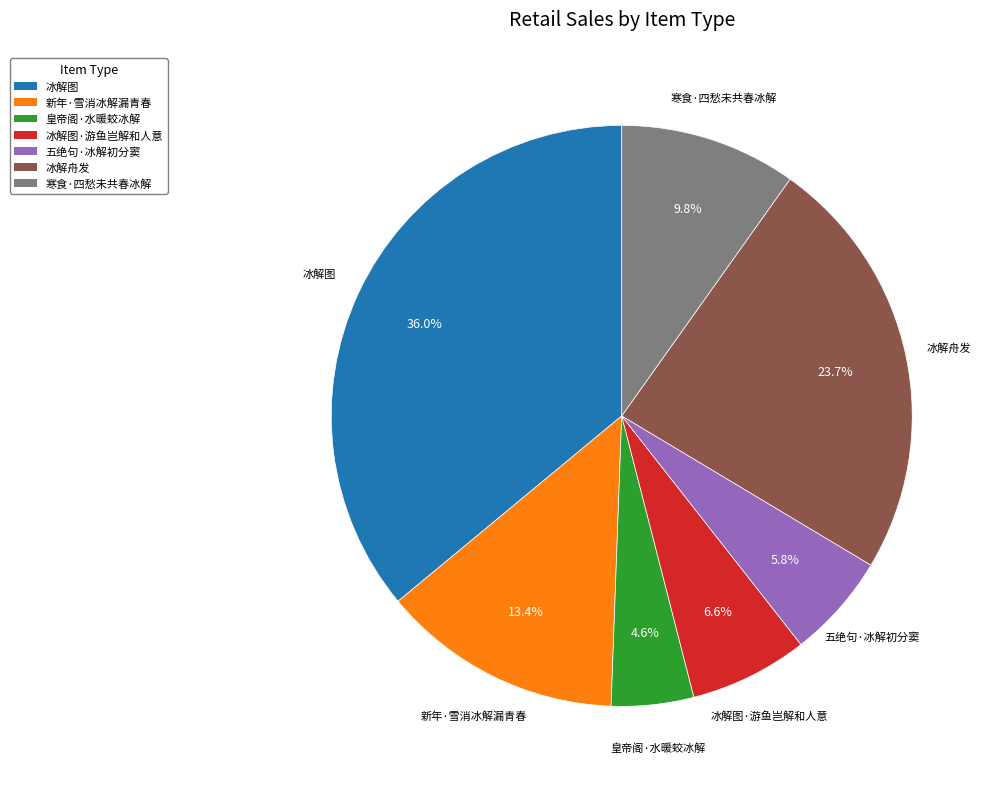

To the nearest percent, what portion does 冰解图 represent?

36%